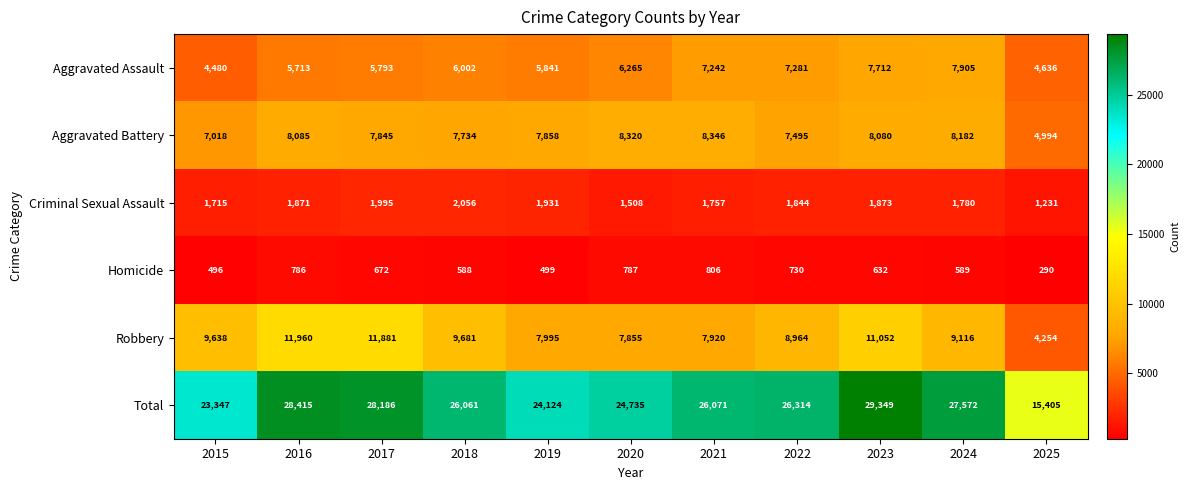

At how many categories does at least one series exceed 11385?

11